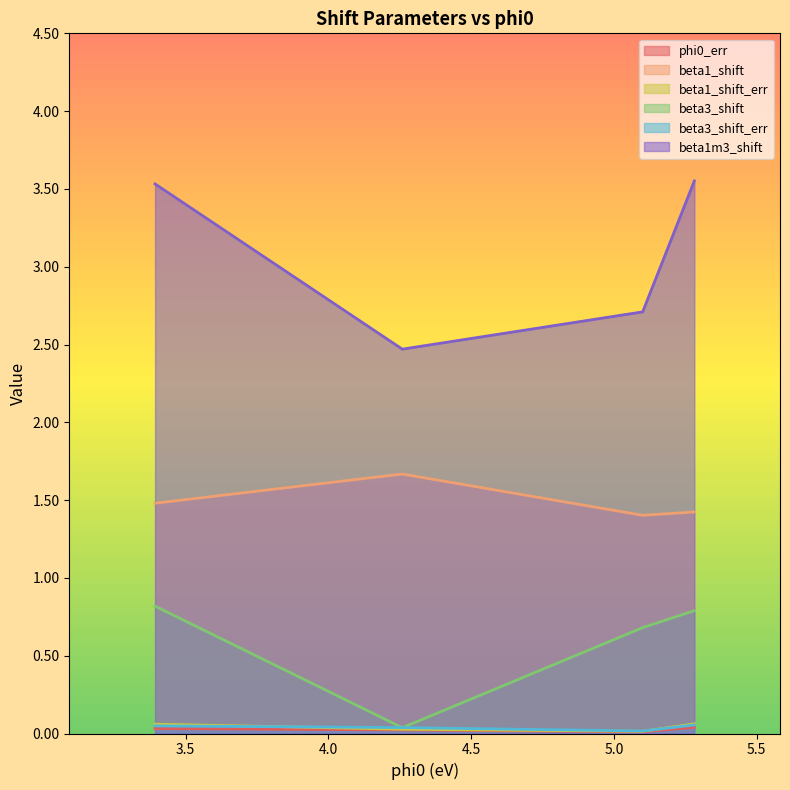

What is the difference between the maximum and minimum values in the beta1m3_shift series?

1.1